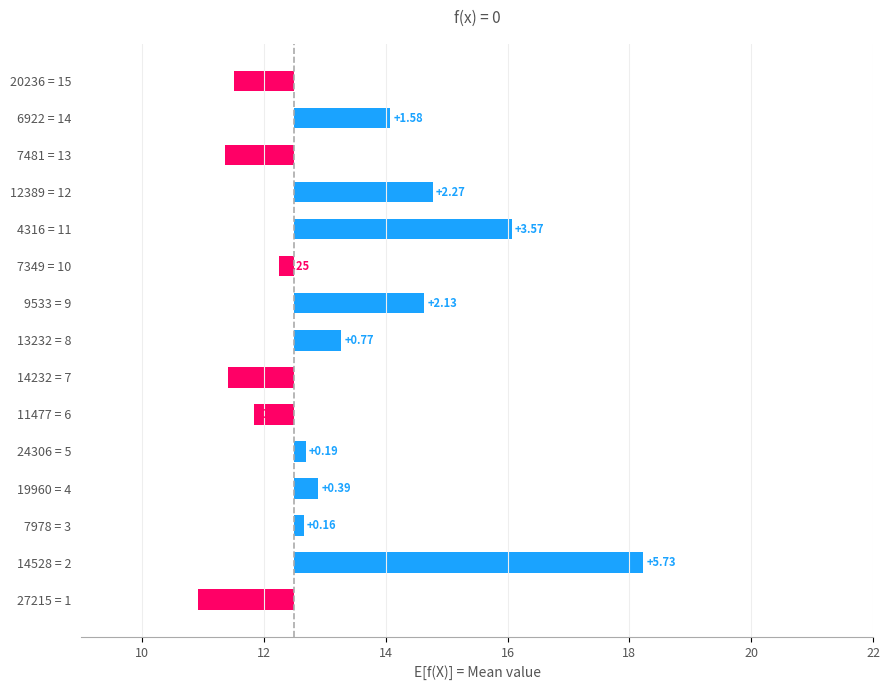

How many negative values are there?

6